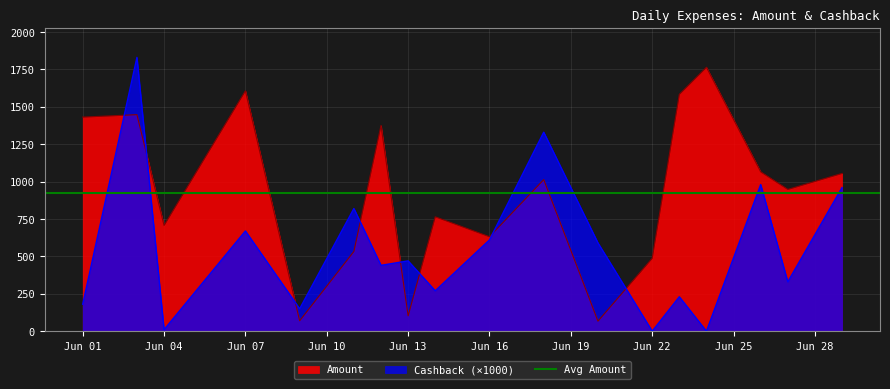

The value of Cashback (×1000) at Jun 01 is 242.3. True or false?

False